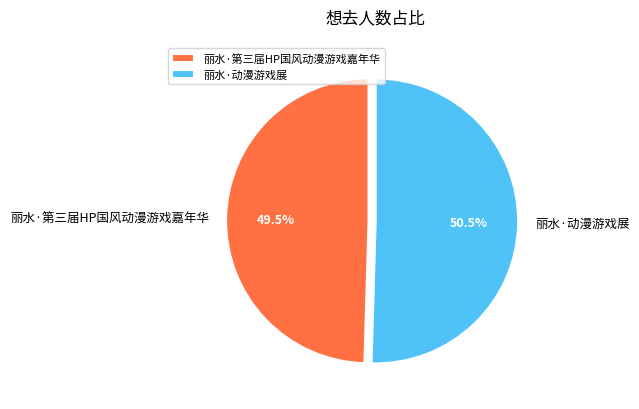

To the nearest percent, what is the combined percentage of 丽水·第三届HP国风动漫游戏嘉年华 and 丽水·动漫游戏展?

100%